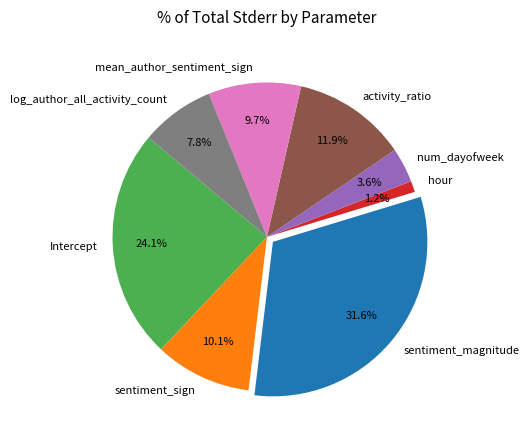

Which slice is the smallest?

hour